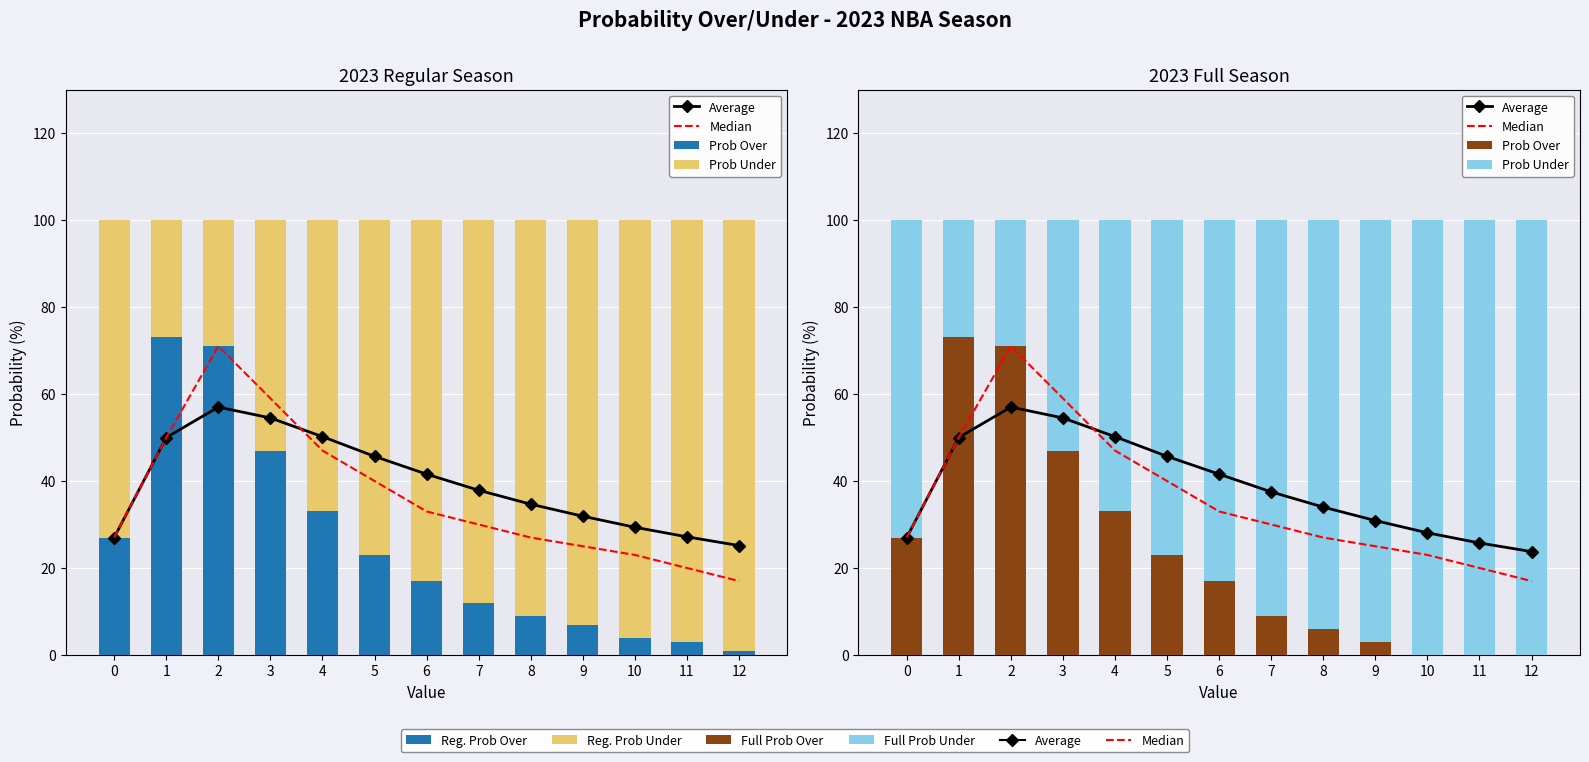

Which label corresponds to the largest value in the chart?

10